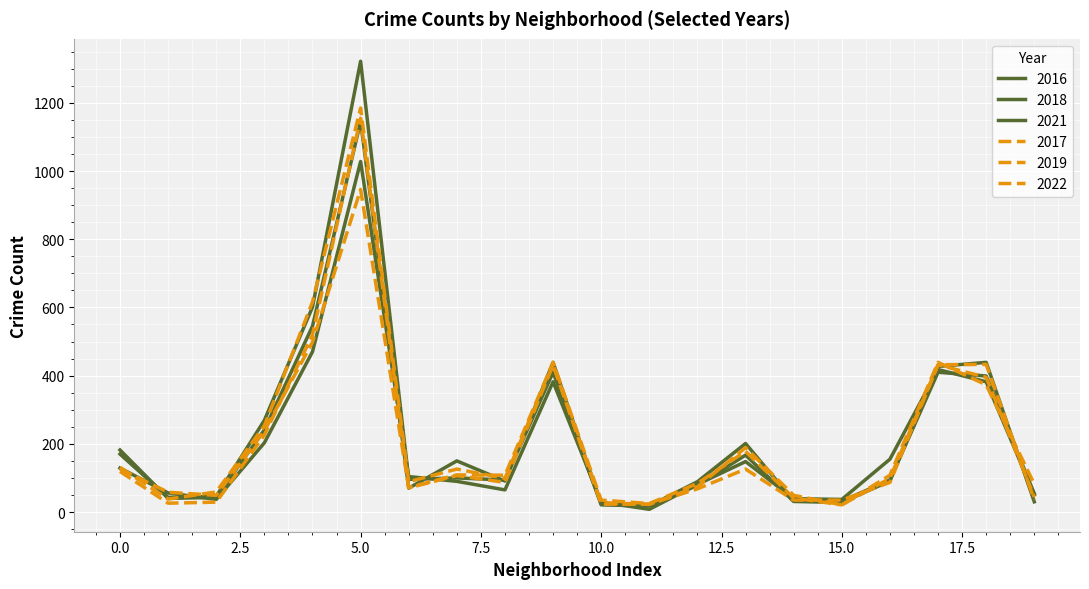

Count the number of data series in this chart.

6